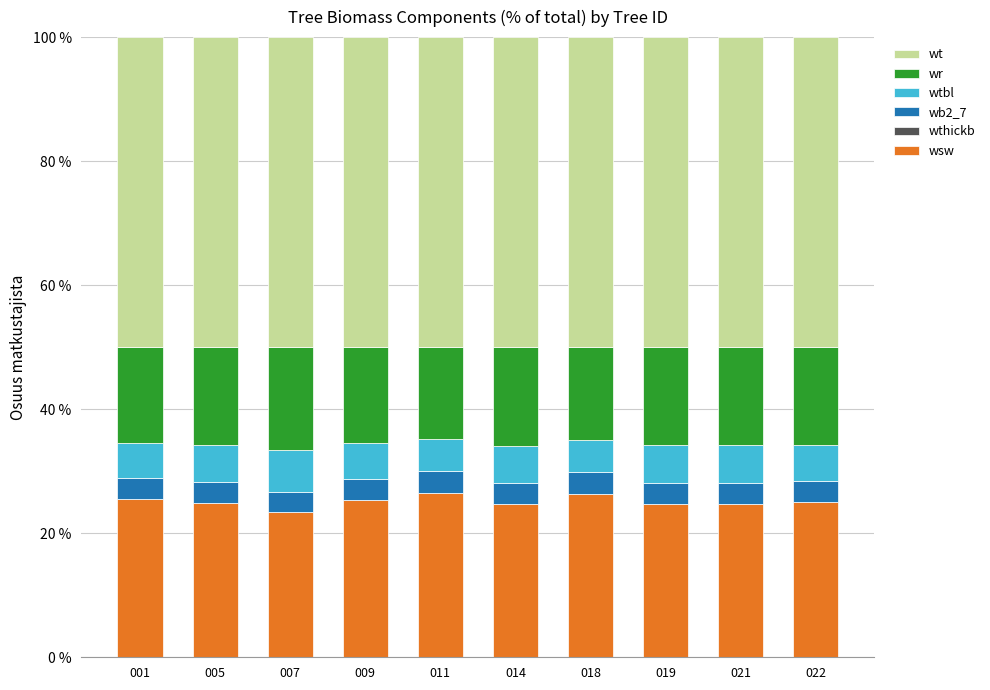

What is the total value across all series at 011?

100.0